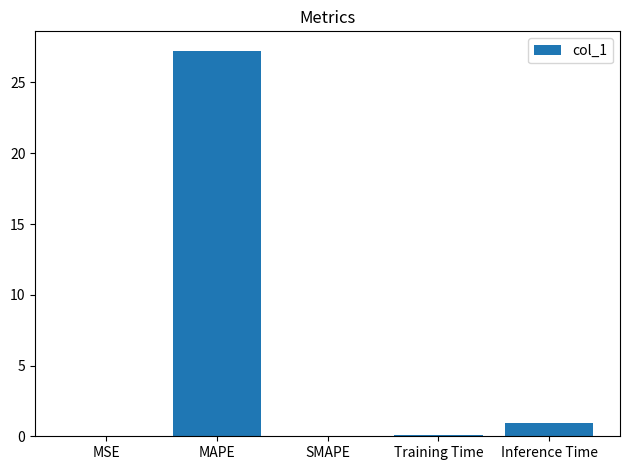

How many series are shown in this chart?

1